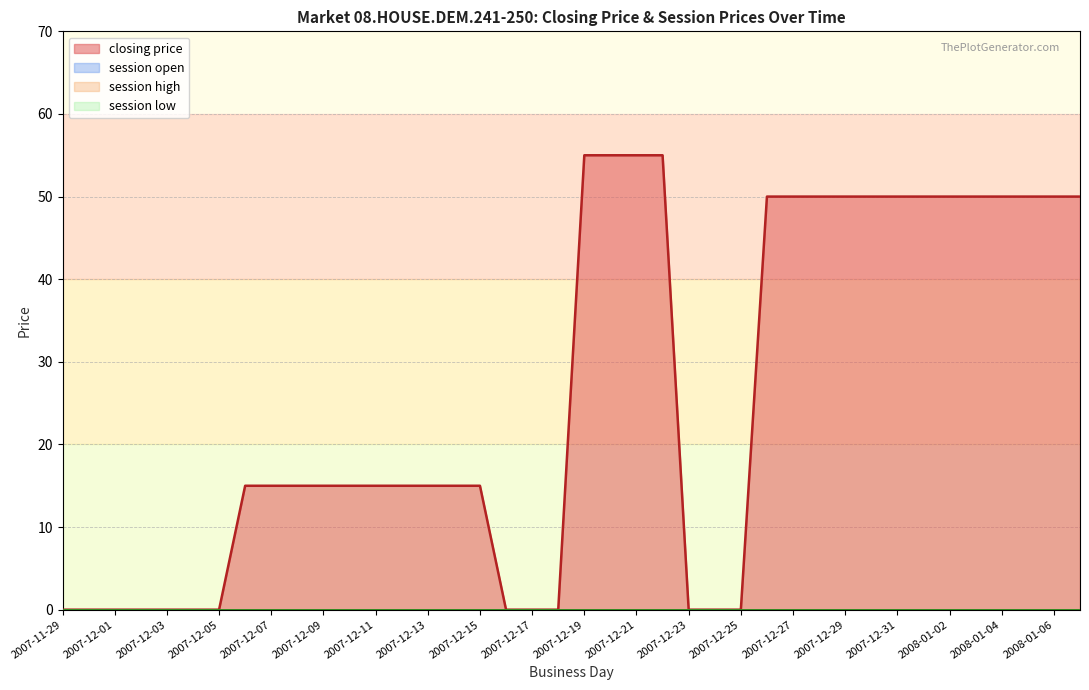

True or false: session open and session high cross at least once.

False